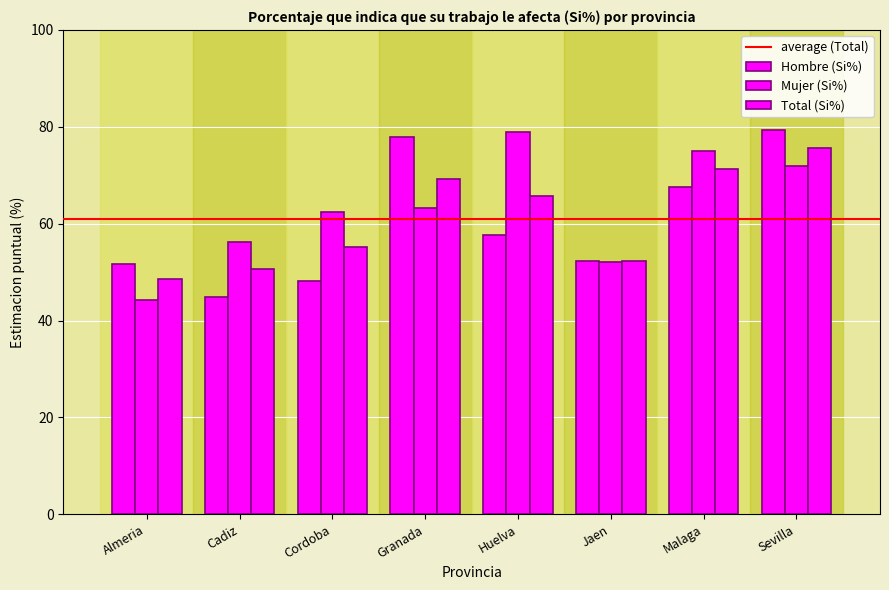

At Huelva, list the series in order from smallest to largest.

Hombre (Si%), Total (Si%), Mujer (Si%)